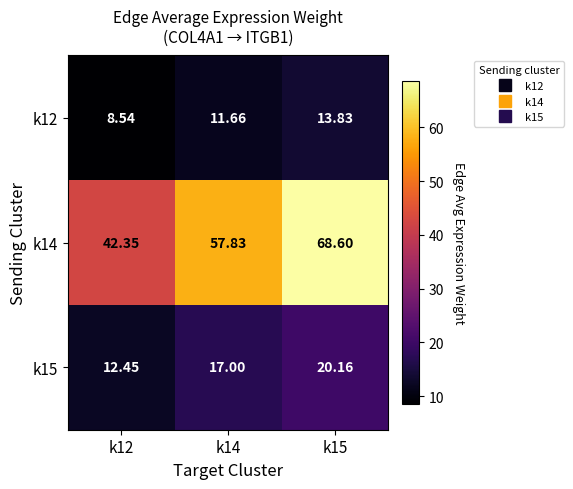

Is the value of k14 at k12 greater than the value of k15 at k12?

Yes